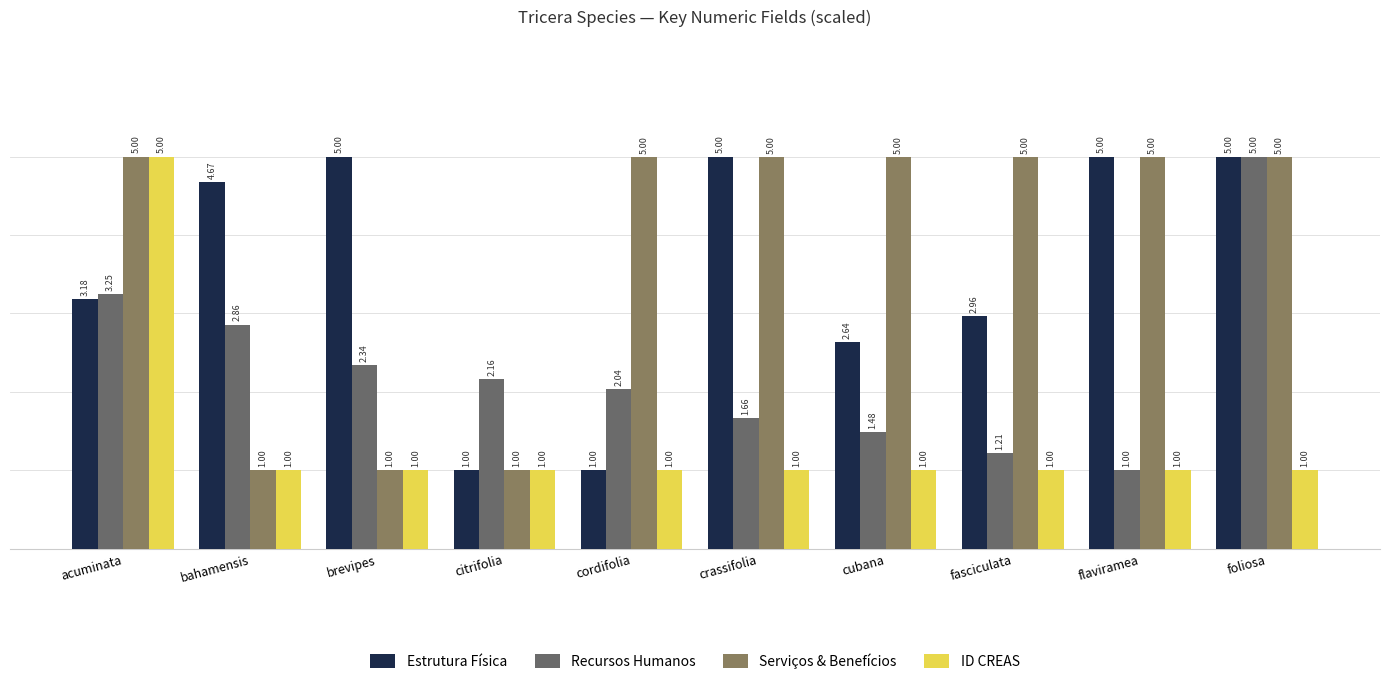

How many bars are there in each group?

4